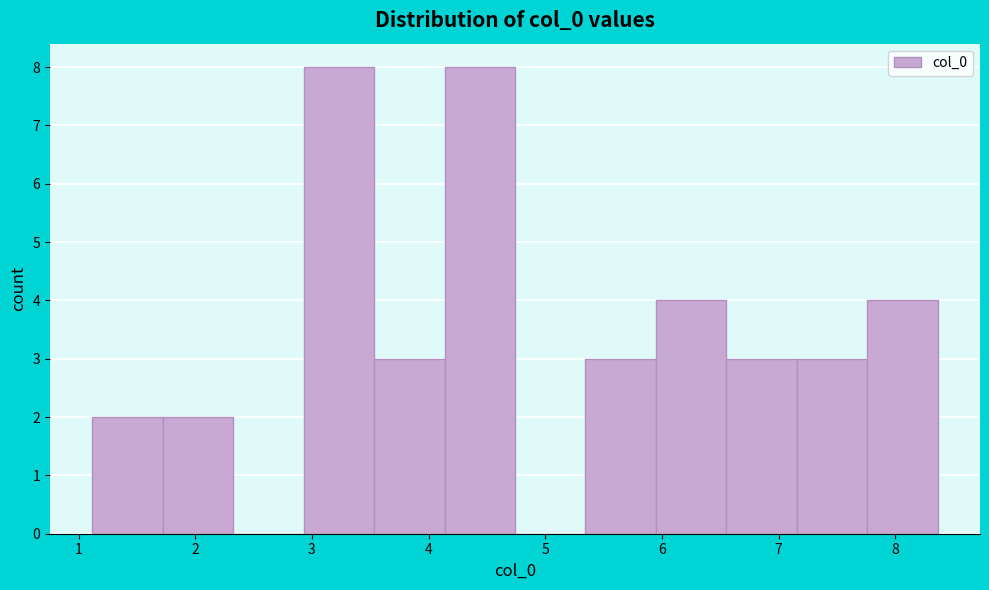

How tall is the bar that spans 3.5 to 4.1 on the x-axis? Neither the bar edges nor the heights are printed on the chart, so give them approximately, as read against the axes.

3